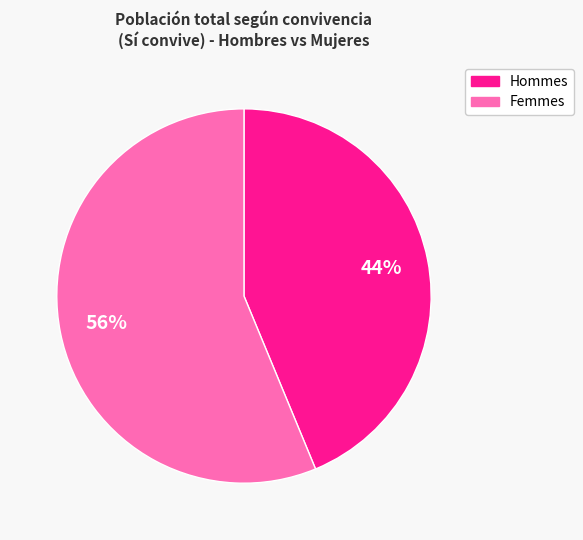

To the nearest percent, what is the average slice percentage?

50%